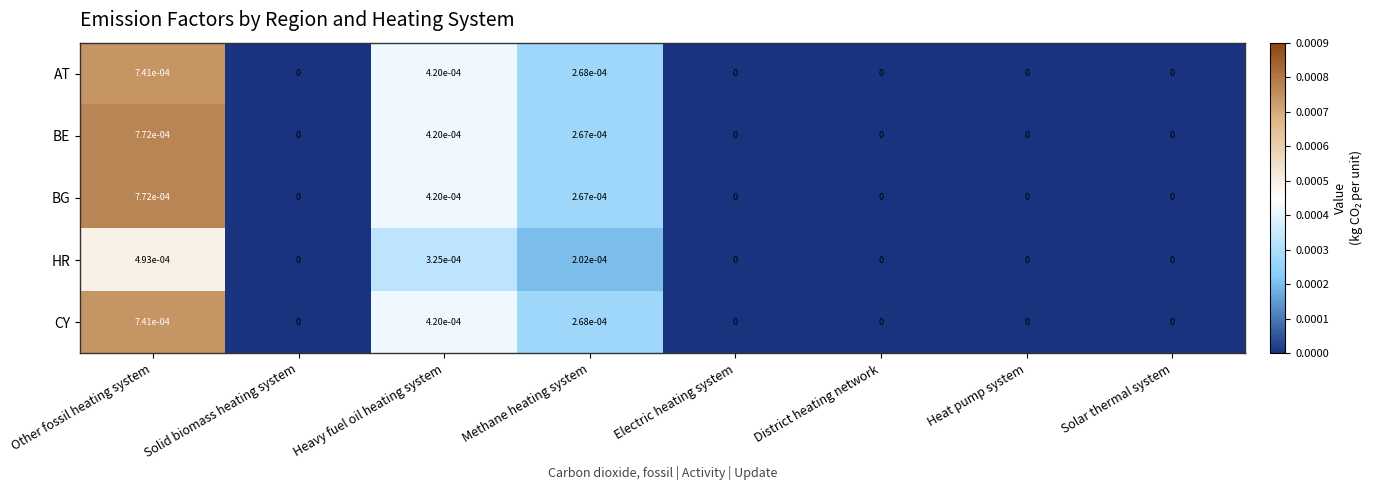

At which category is the sum across all series the highest?

Other fossil heating system